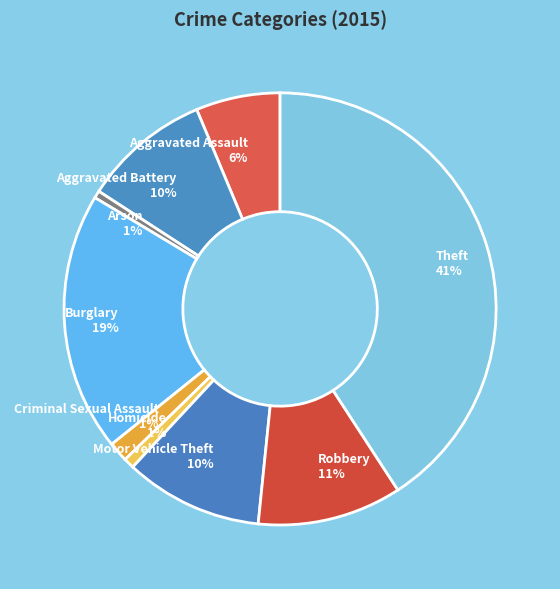

How many slices are in this pie chart?

9